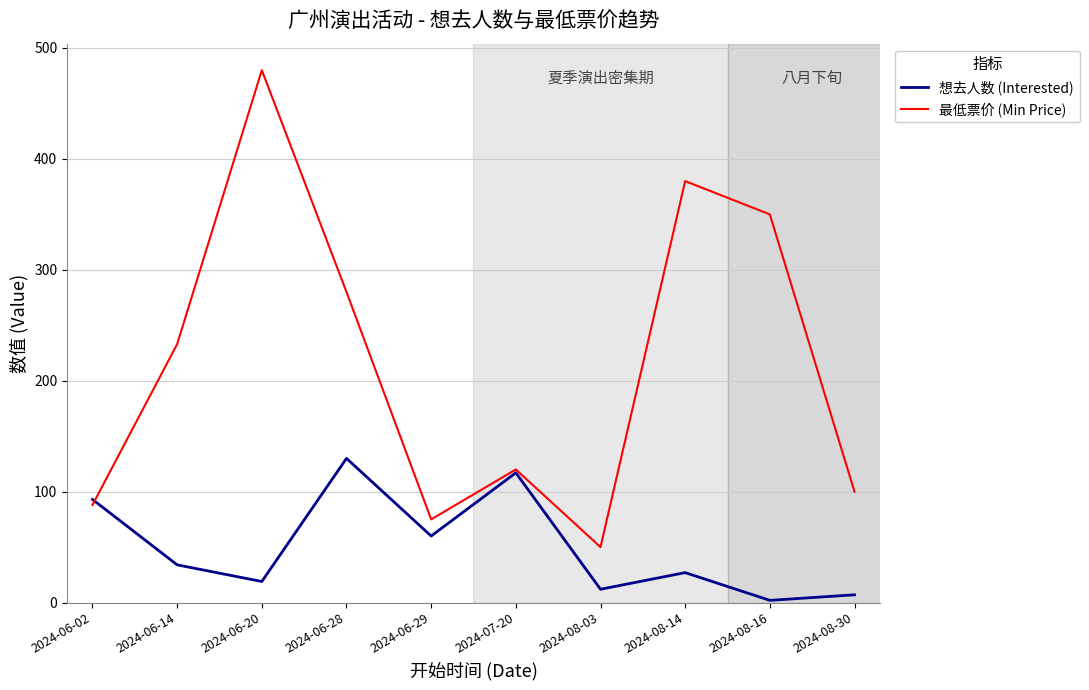

True or false: 最低票价 (Min Price) has a value of 100 at 2024-08-30.

True